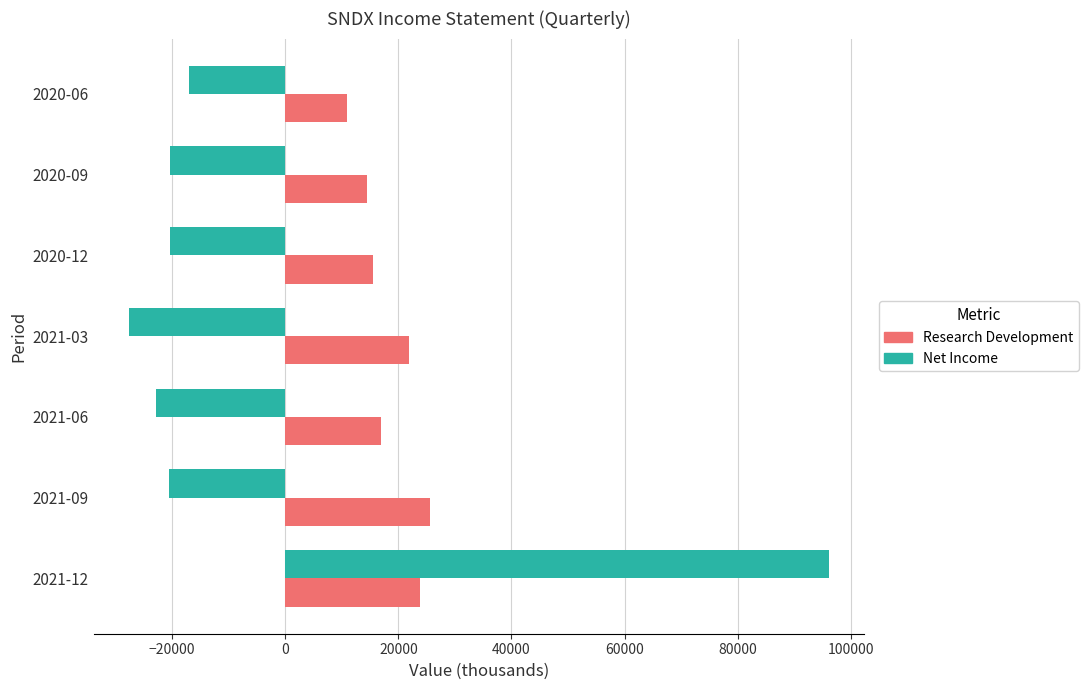

List the labels in order of Research Development value, smallest first.

2020-06, 2020-09, 2020-12, 2021-06, 2021-03, 2021-12, 2021-09